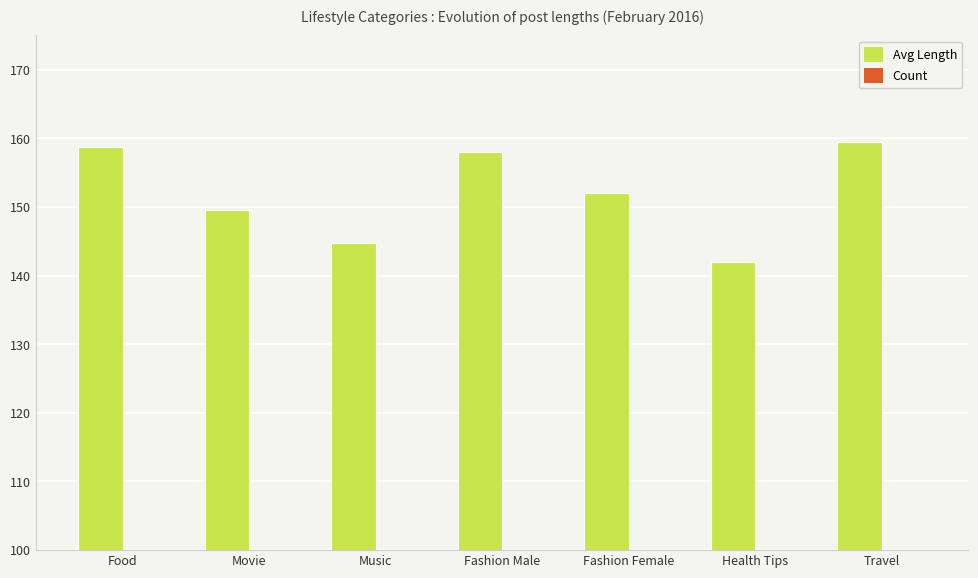

What is the sum of all Avg Length values?

1064.5